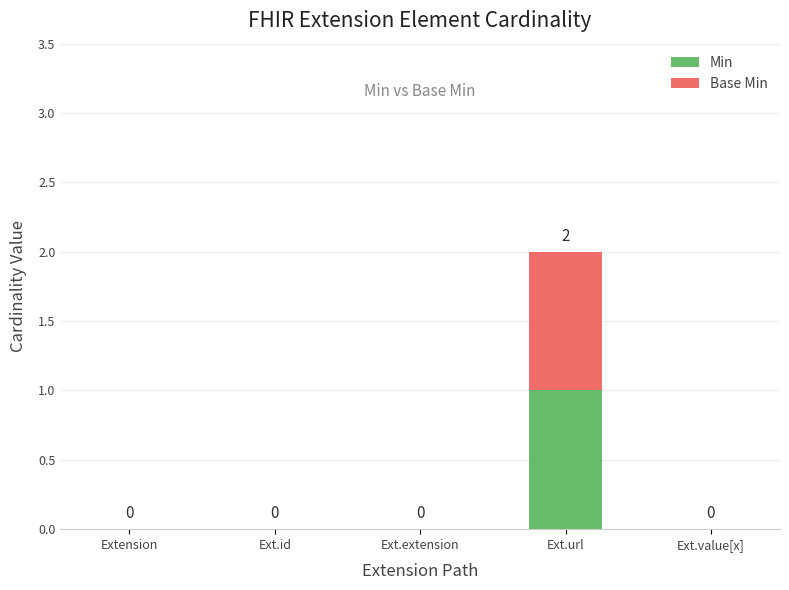

The value of Min at Ext.id is 1. True or false?

False